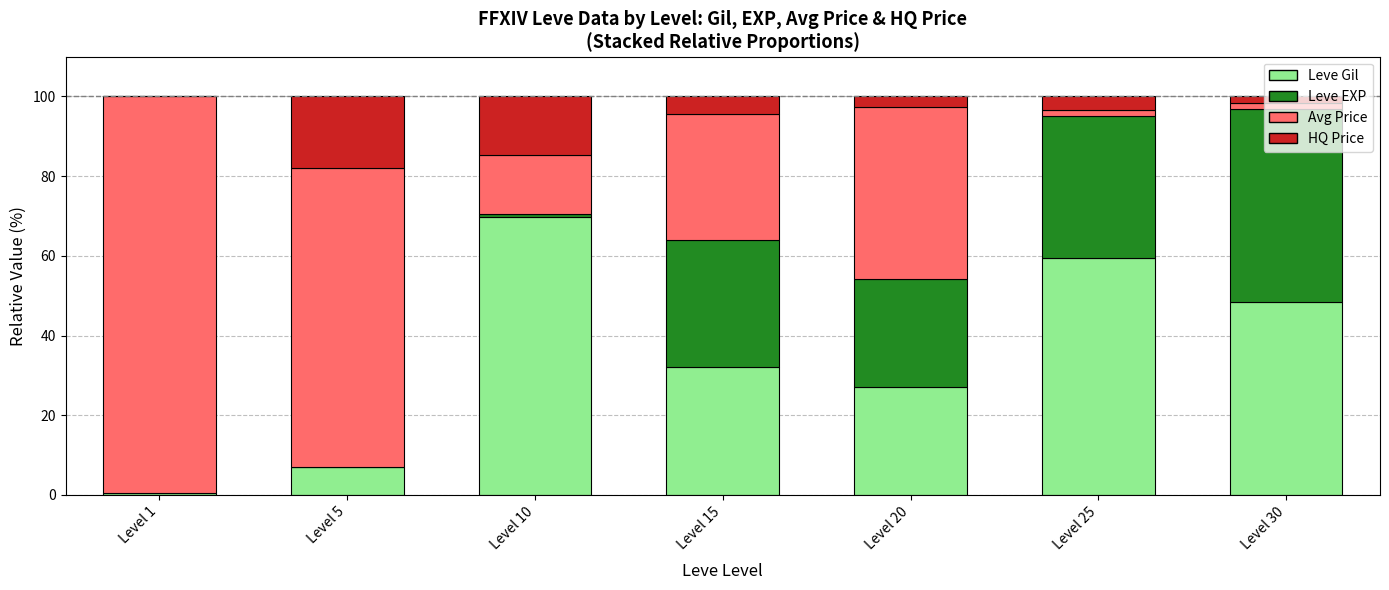

What is the total value across all series at Level 30?

100.0